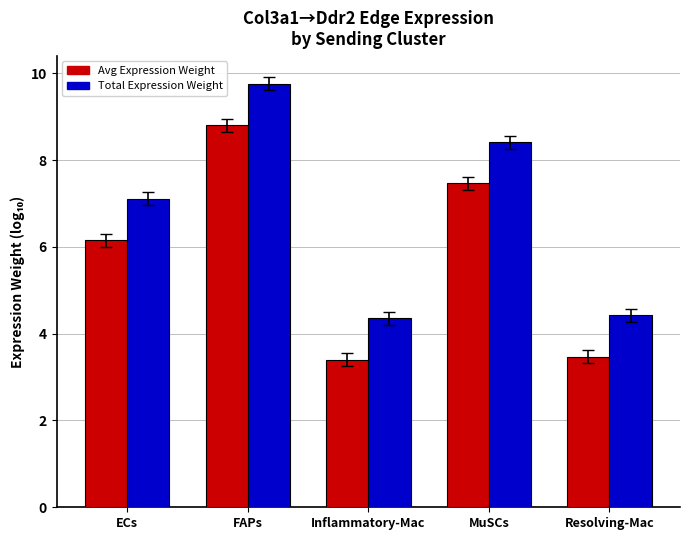

What is the smallest value displayed?

3.4